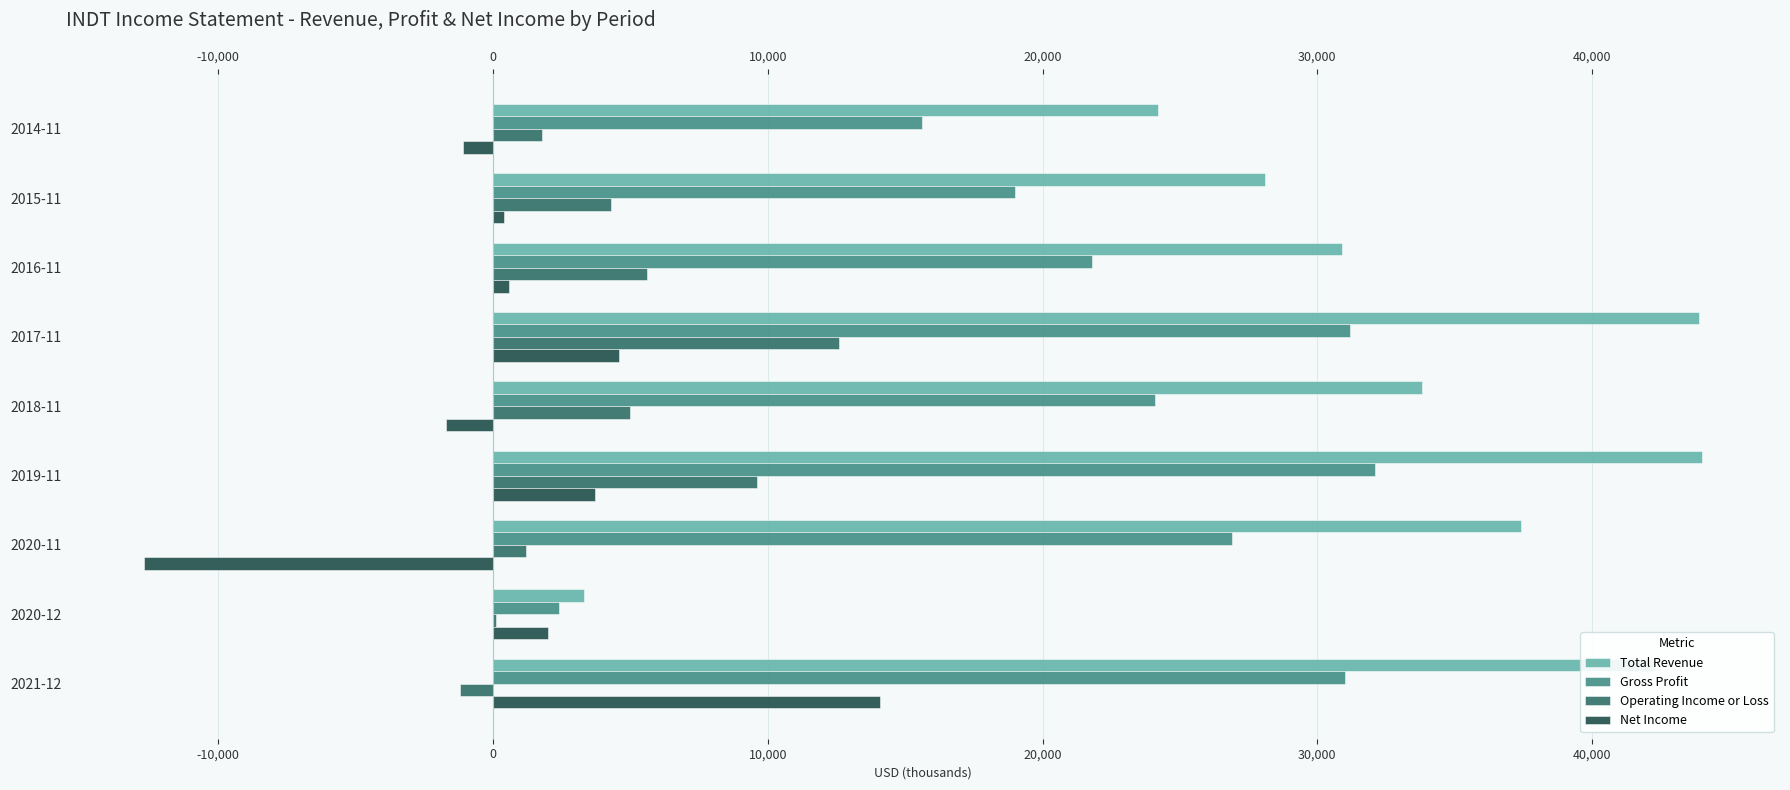

Which series has the largest total across all categories?

Total Revenue